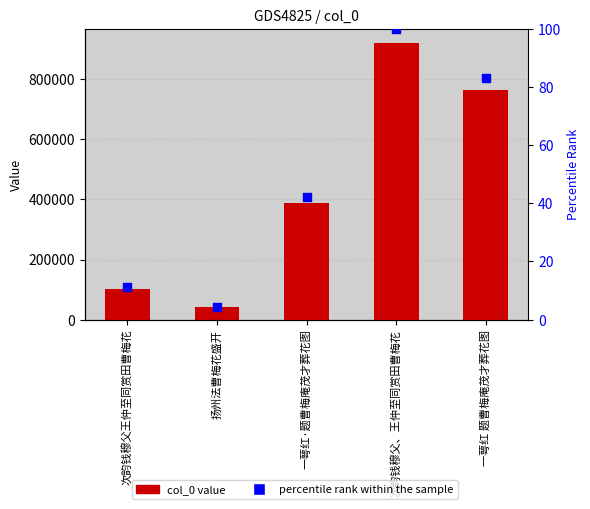

At which category is the sum across all series the highest?

次韵钱穆父、王仲至同赏田曹梅花